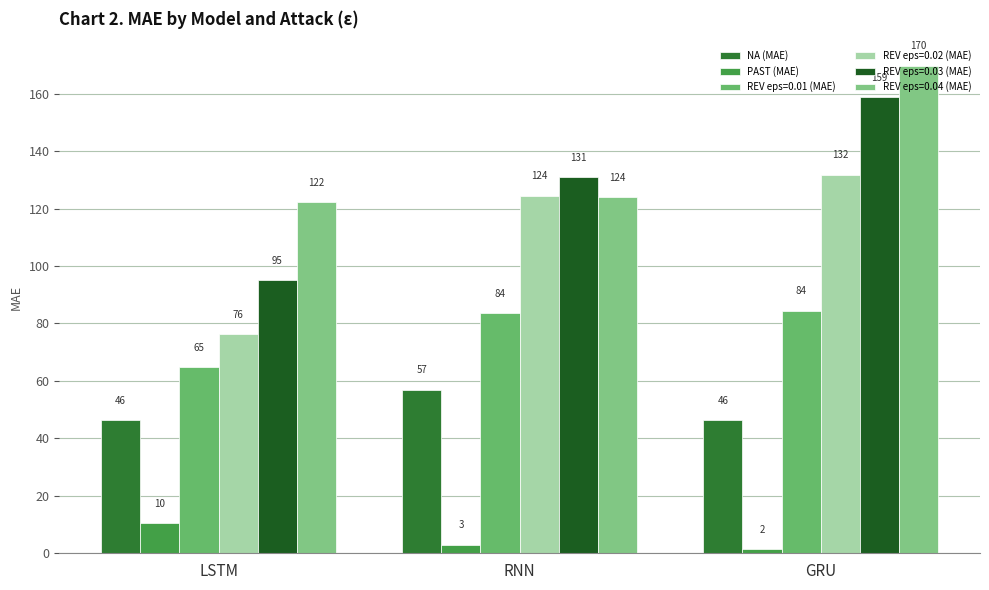

How many data points does each series have?

3